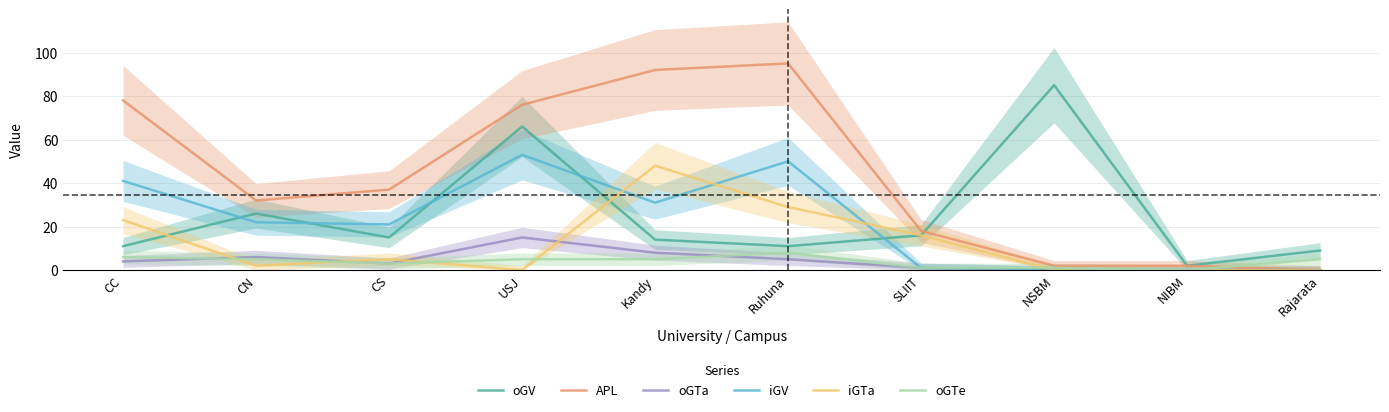

True or false: oGTe and iGV intersect in this chart.

False